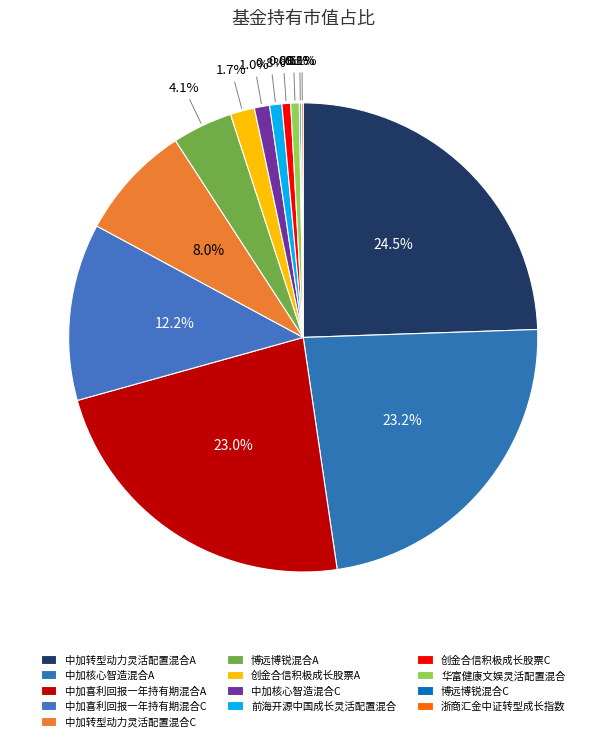

Rank the categories by value from lowest to highest.

博远博锐混合C, 浙商汇金中证转型成长指数, 华富健康文娱灵活配置混合, 创金合信积极成长股票C, 前海开源中国成长灵活配置混合, 中加核心智造混合C, 创金合信积极成长股票A, 博远博锐混合A, 中加转型动力灵活配置混合C, 中加喜利回报一年持有期混合C, 中加喜利回报一年持有期混合A, 中加核心智造混合A, 中加转型动力灵活配置混合A